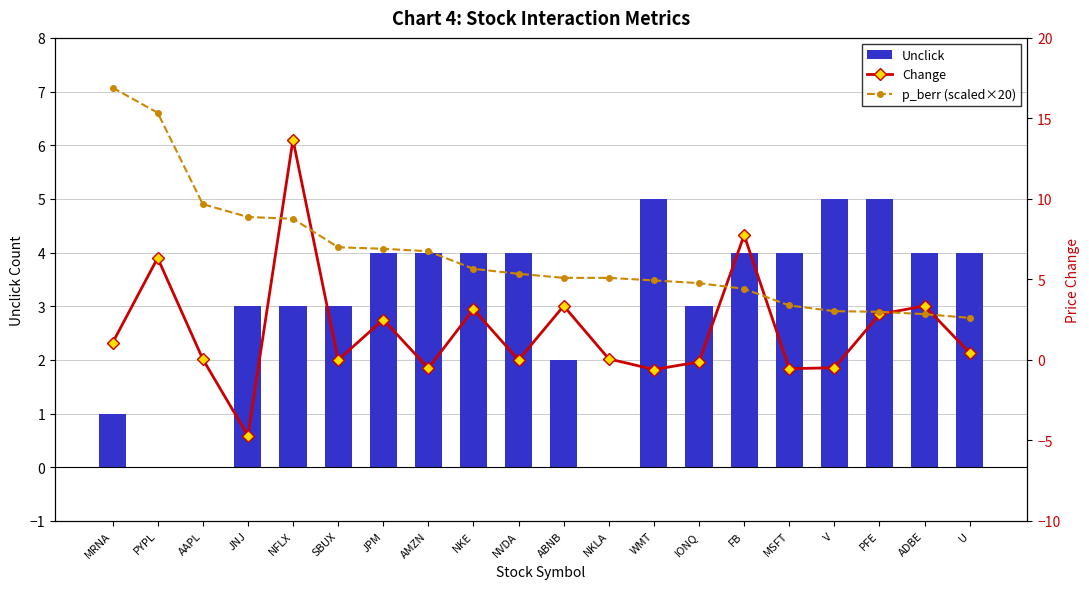

Between NKLA and V, which series saw the biggest shift?

Unclick